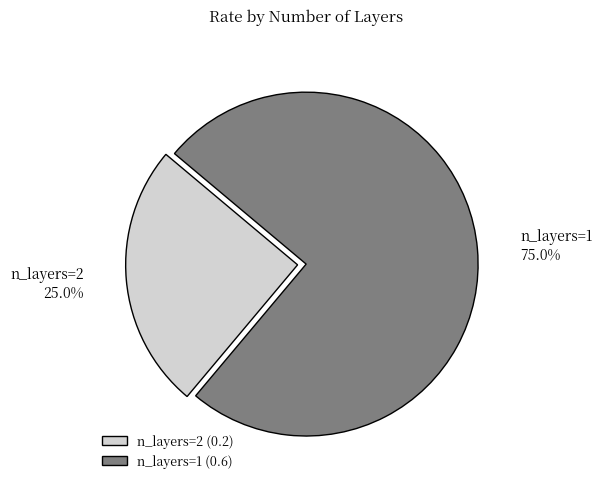

What percentage is NOT represented by n_layers=1?

25.0%